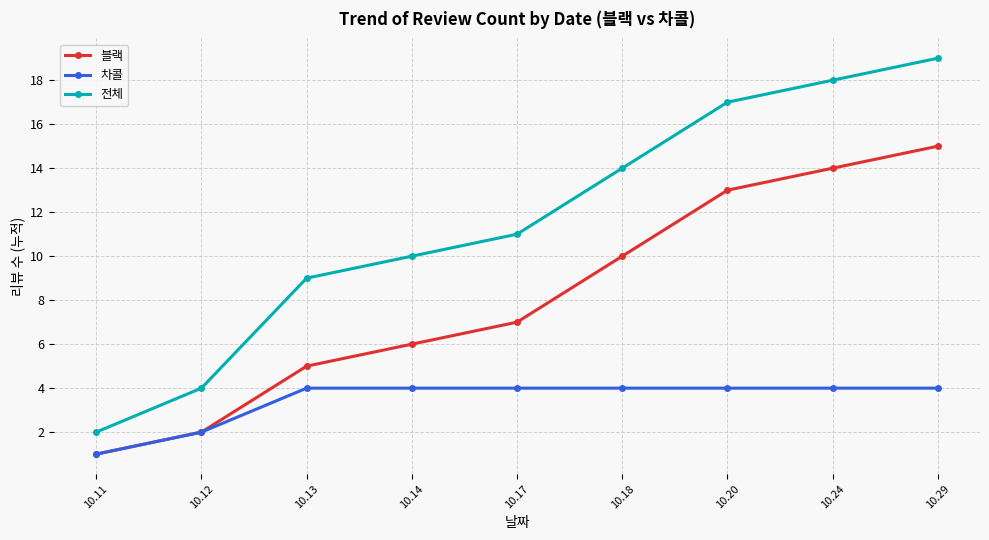

What are all the series names shown in the legend?

블랙, 차콜, 전체